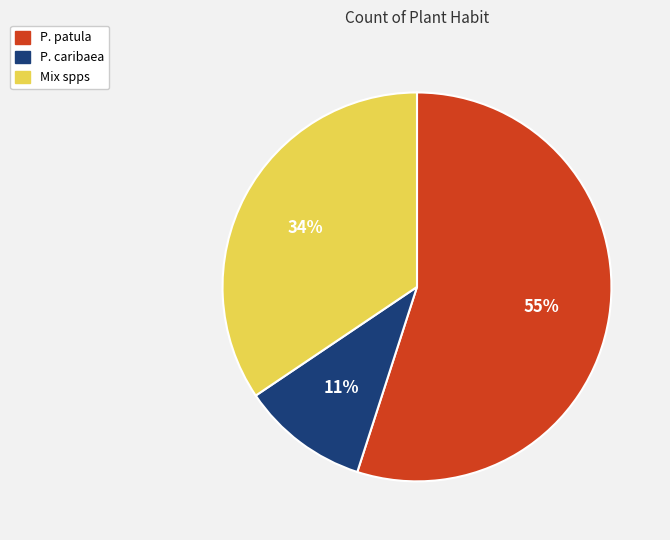

To the nearest percent, what portion does P. caribaea represent?

11%